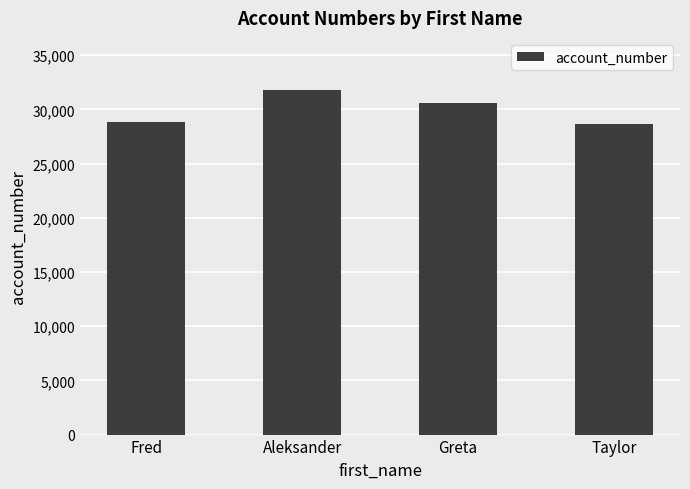

What is the maximum value shown in the chart?

31823